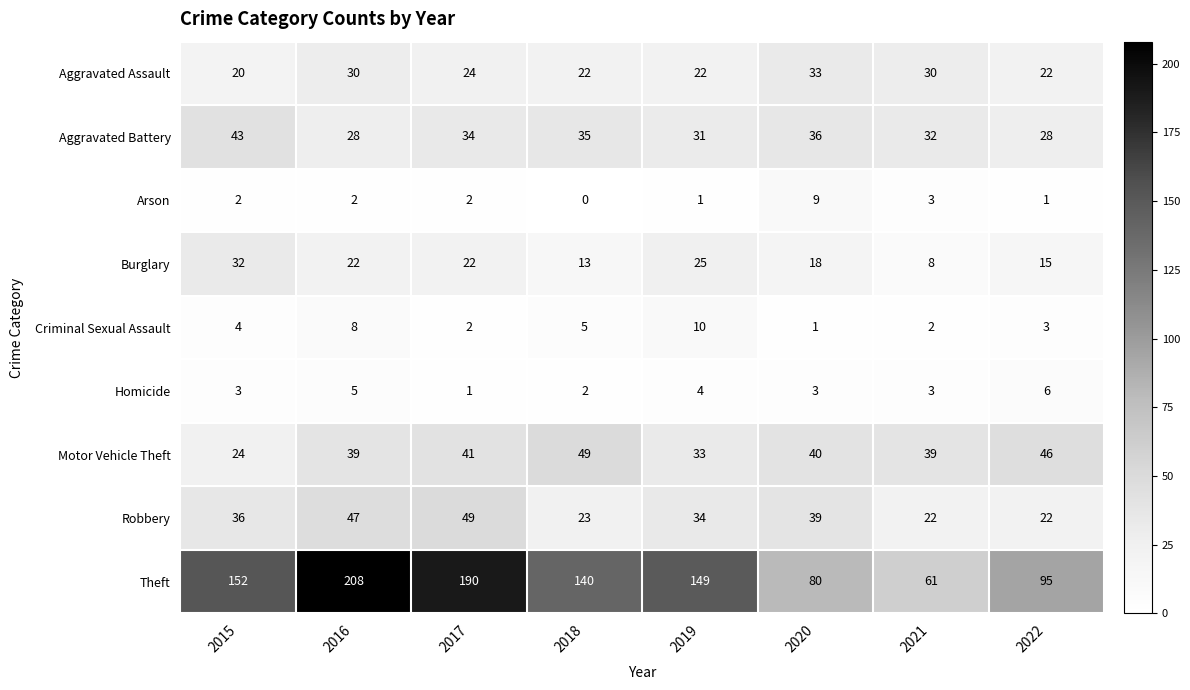

At which category is the sum across all series the highest?

2016